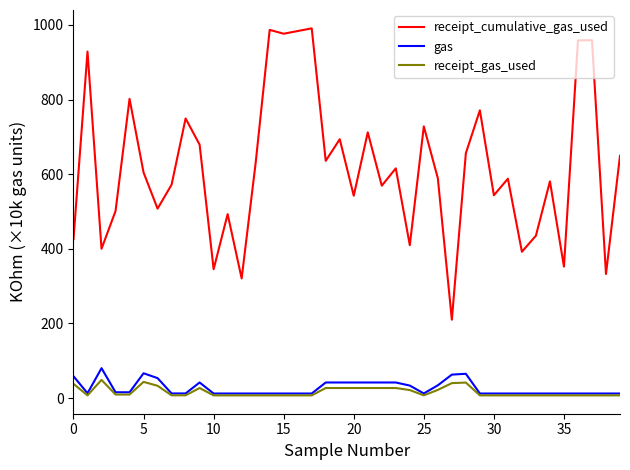

Which series has the widest spread of values?

receipt_cumulative_gas_used